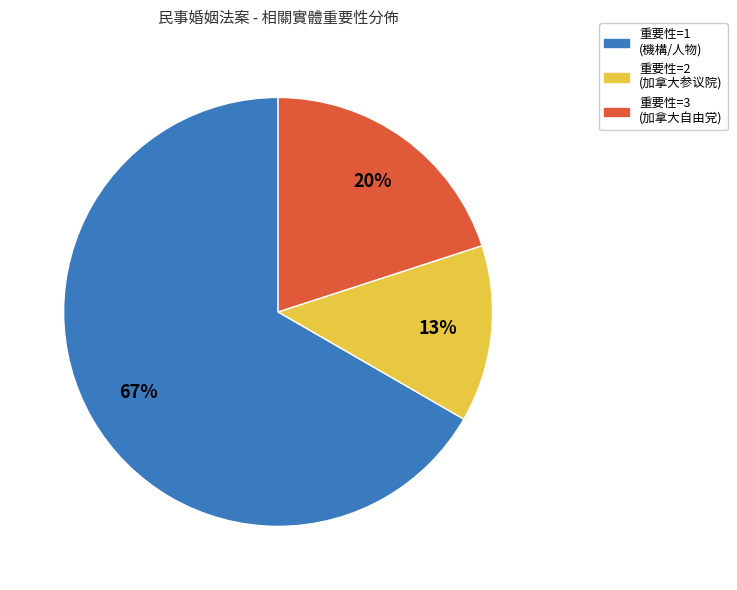

To the nearest percent, what is the average slice percentage?

33%